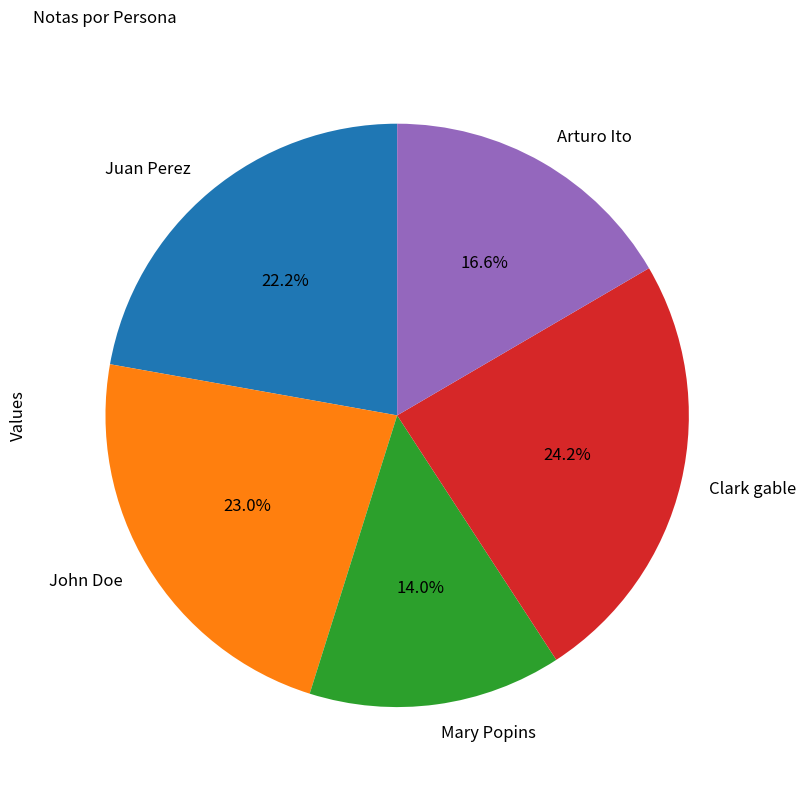

Rank the categories by value from lowest to highest.

Mary Popins, Arturo Ito, Juan Perez, John Doe, Clark gable